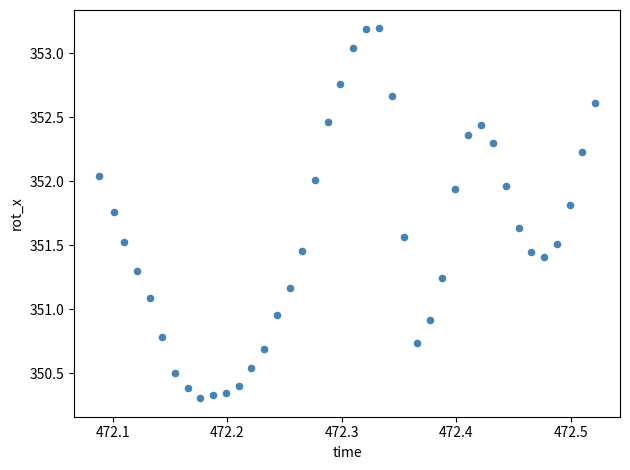

What is the range of Y values (max minus min)?

2.9